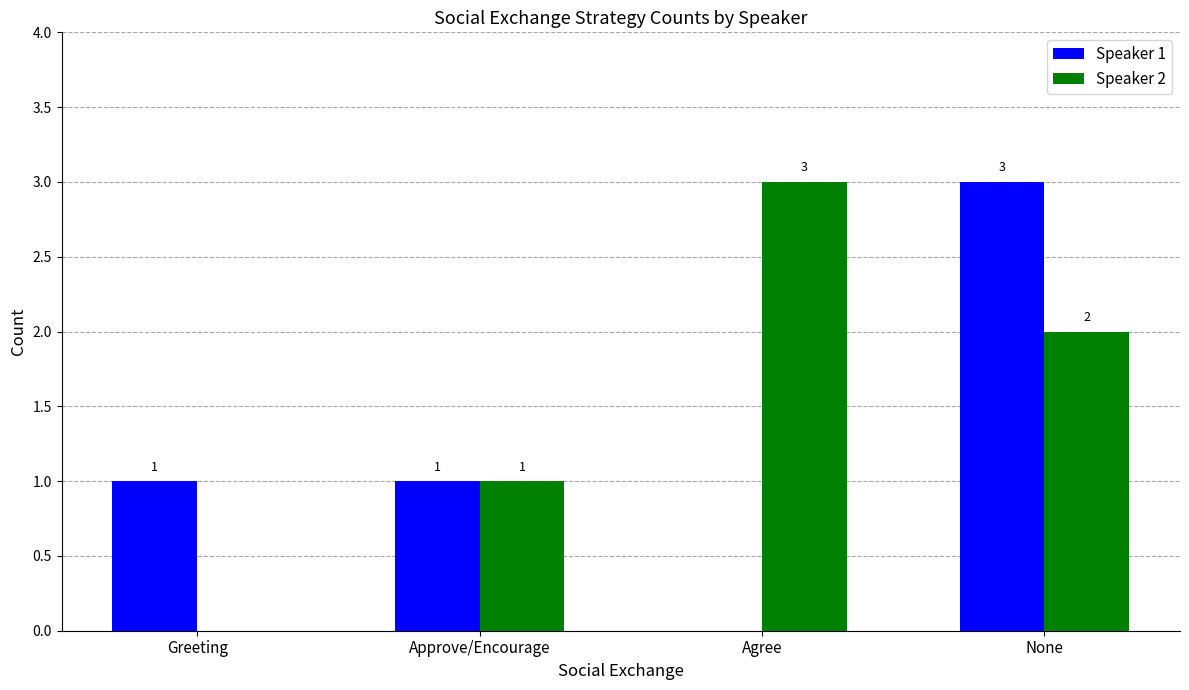

What is the greatest value displayed?

3